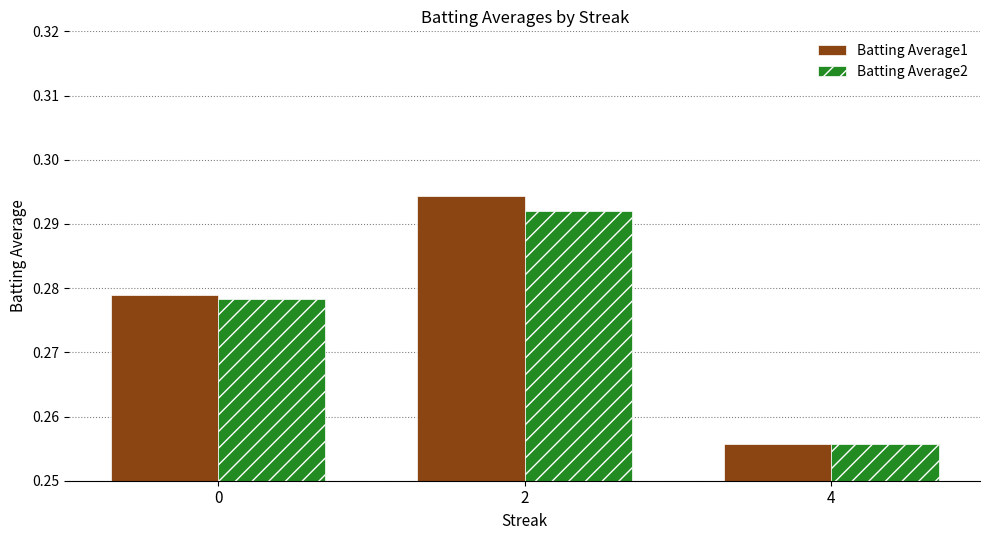

Between 2 and 4, which series saw the biggest shift?

Batting Average1